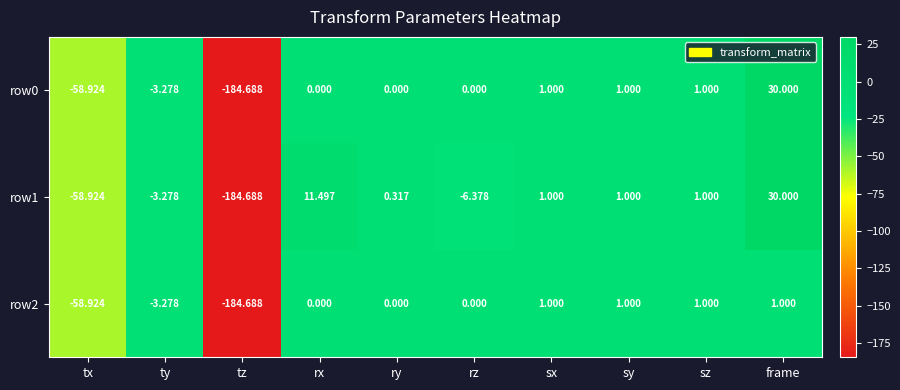

At which category does the chart reach its peak across all series?

frame